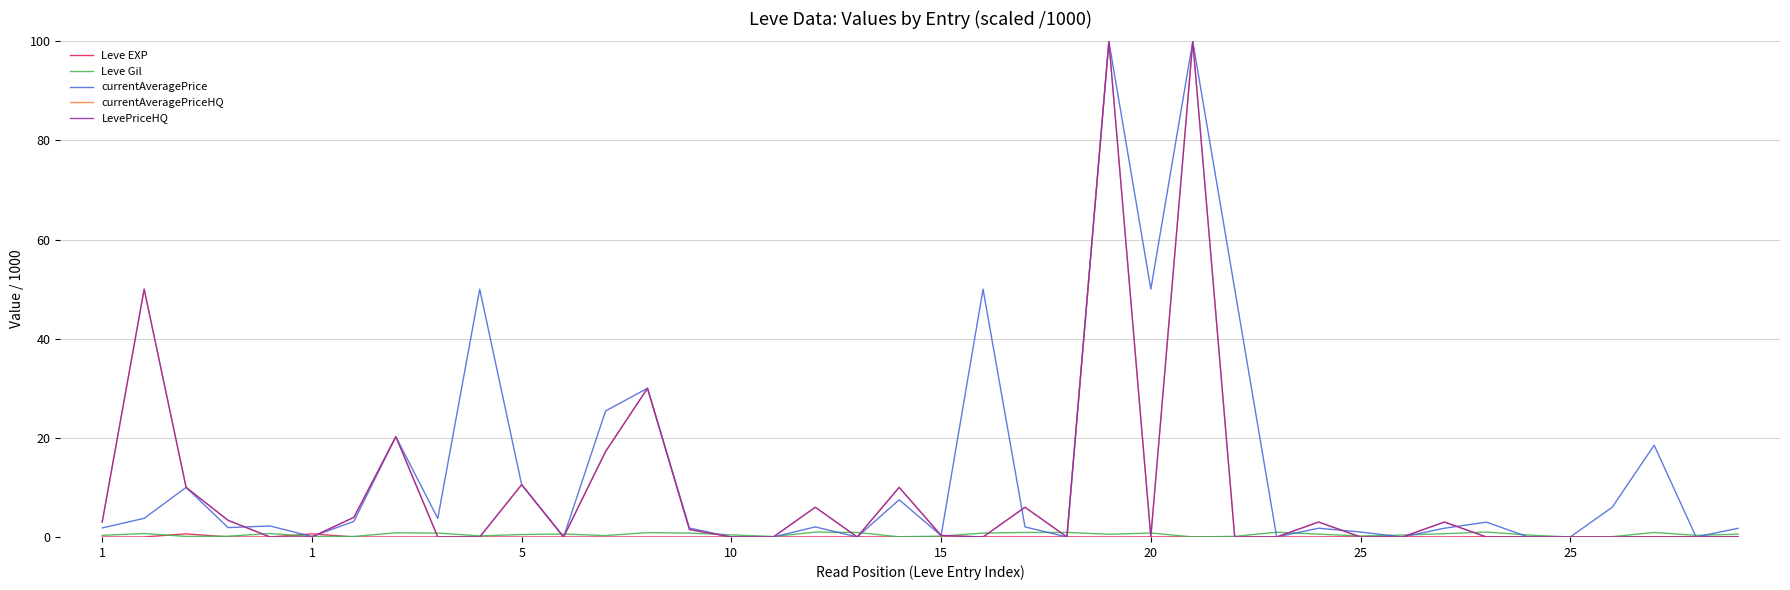

Does the chart display data point markers on the line(s)?

No